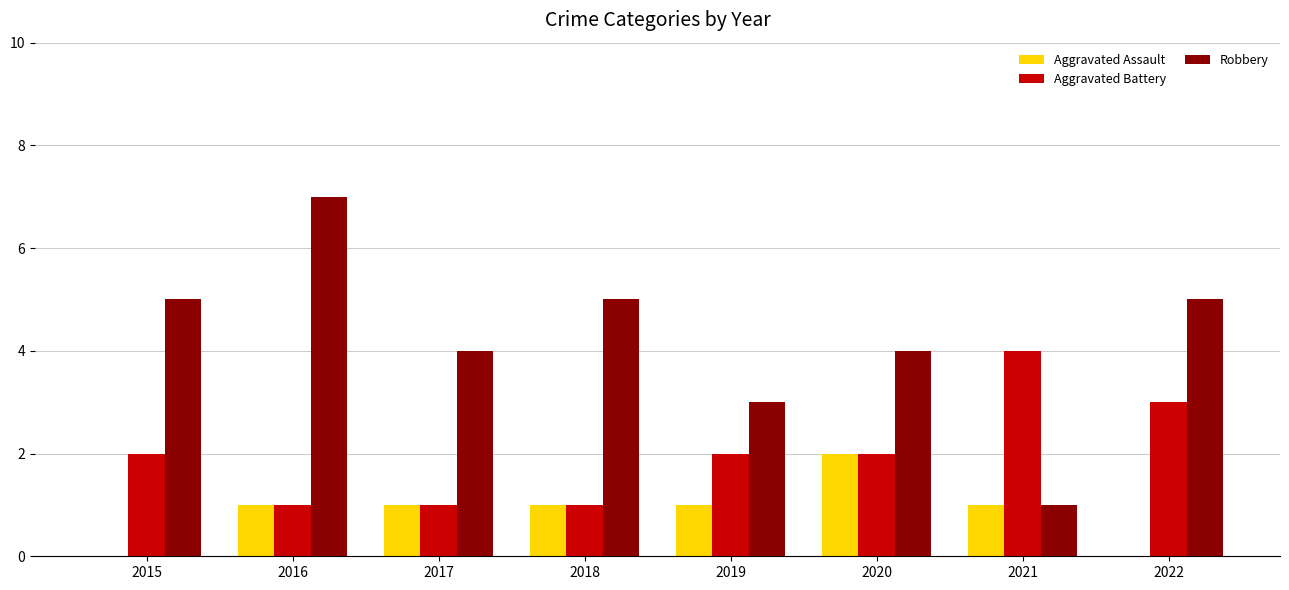

What is the greatest value displayed?

7